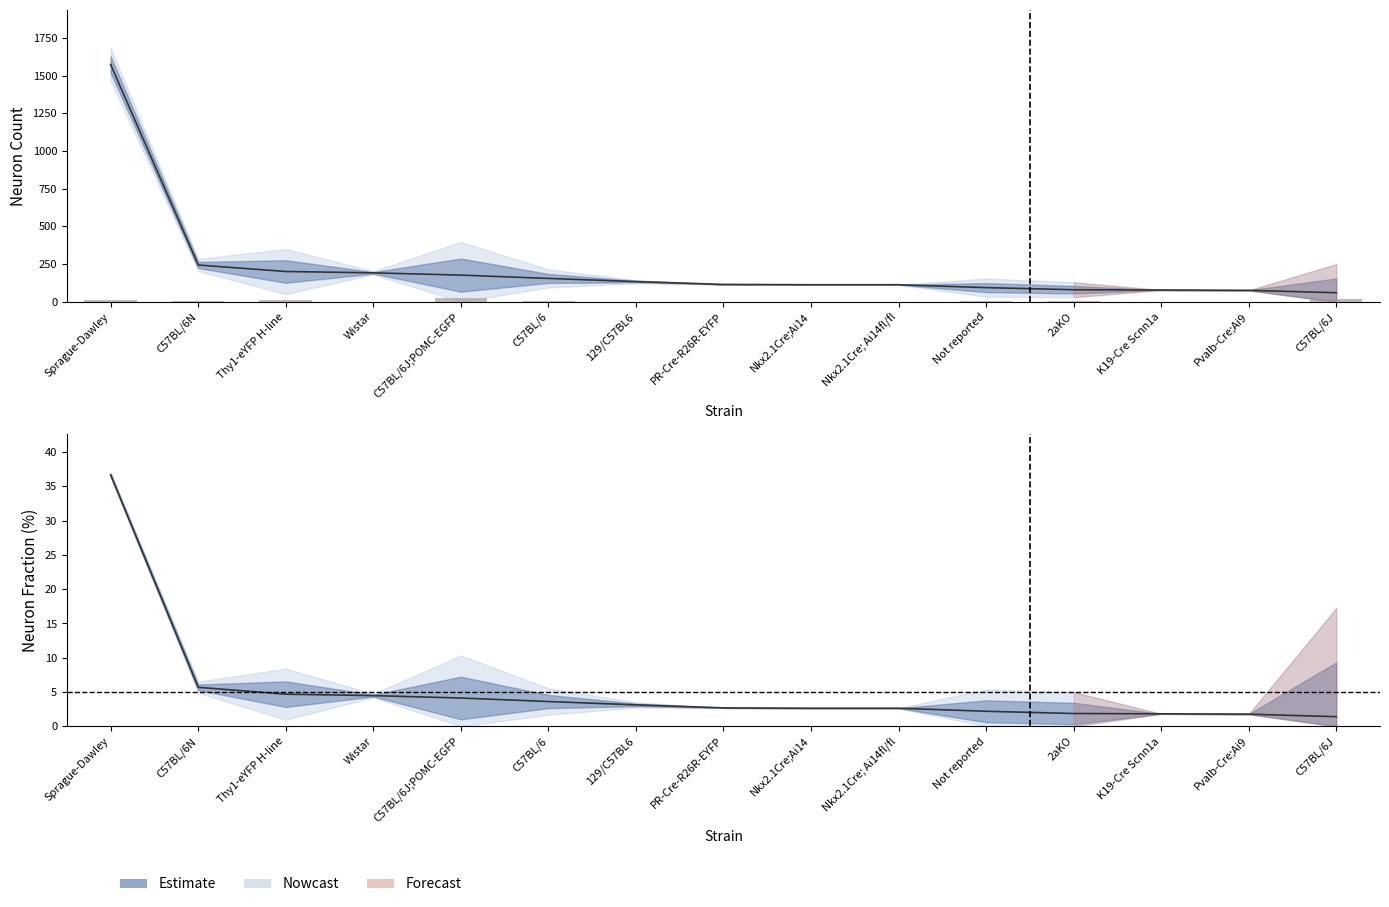

Which has a higher value, K19-Cre Scnn1a or Nkx2.1Cre; Ai14fl/fl?

K19-Cre Scnn1a